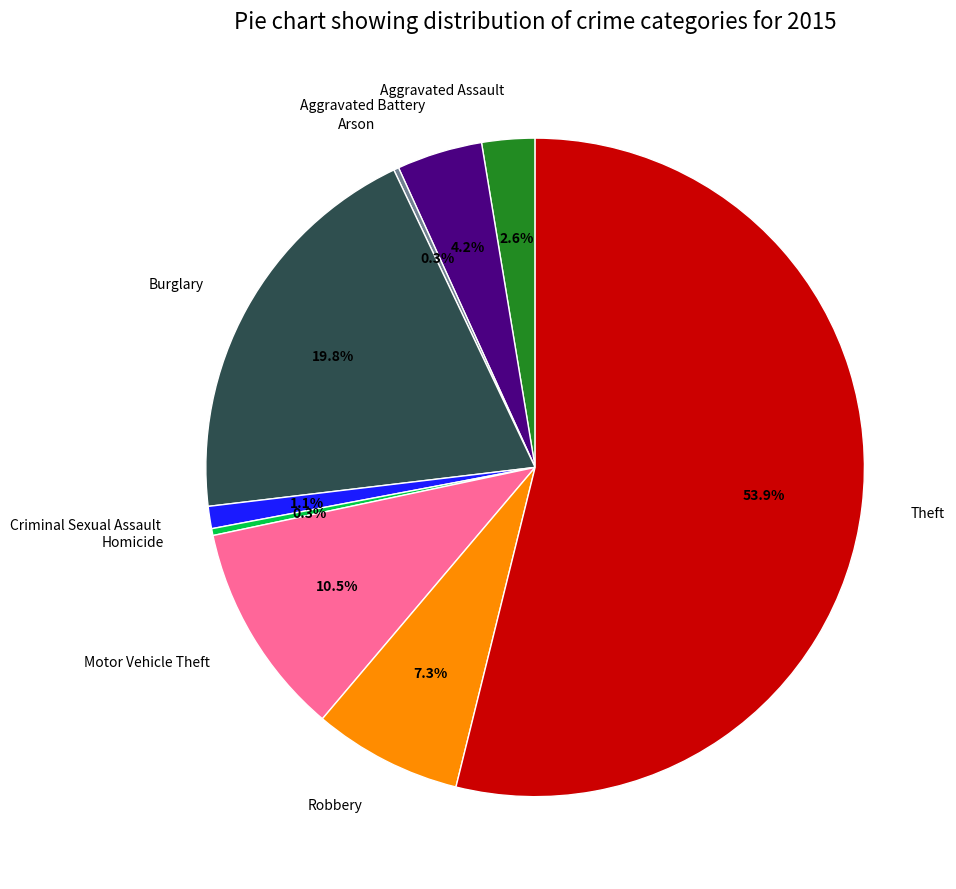

Is it true that Robbery is 7% of the pie?

True